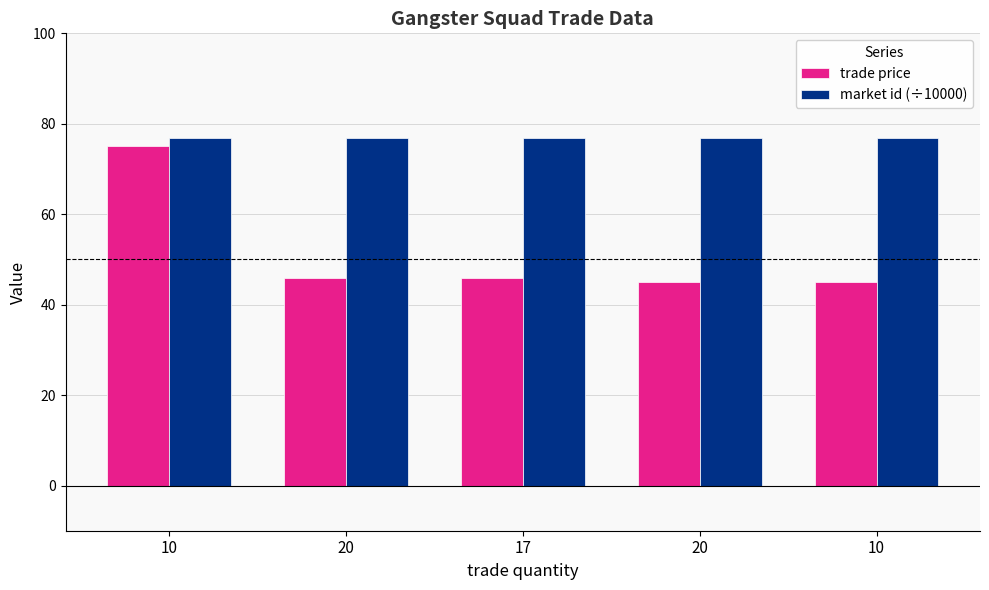

What value does the market id (÷10000) series have at 10?

76.9